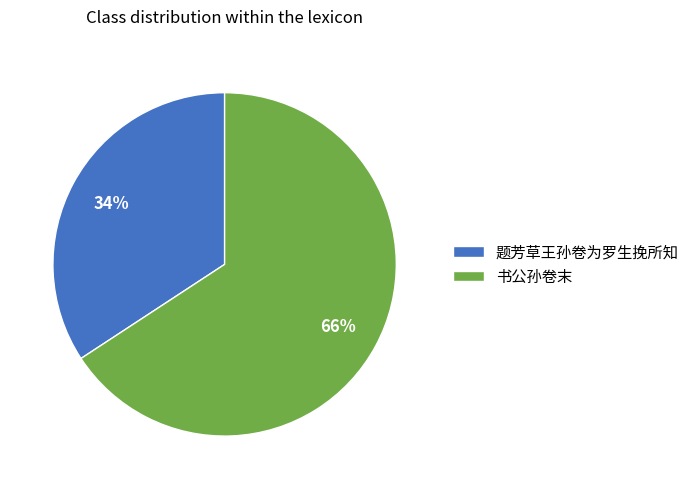

Which category accounts for the majority?

书公孙卷末